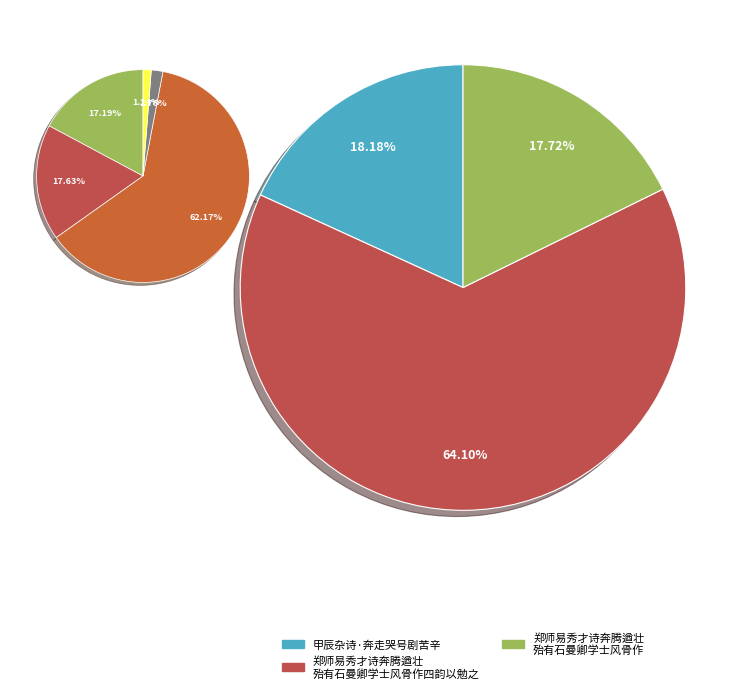

Do 郑师易秀才诗奔腾遒壮殆有石曼卿学士风骨作四韵以勉之 and 甲辰杂诗·奔走哭号剧苦辛 together represent more than half of the pie?

Yes